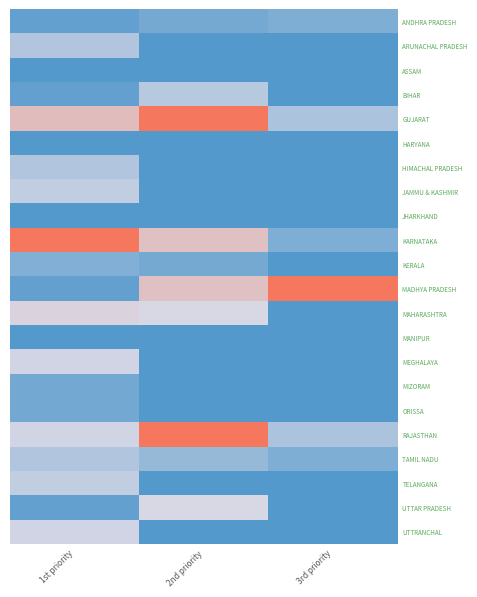

What is the spread (max minus min) of values at 2nd priority?

1.0